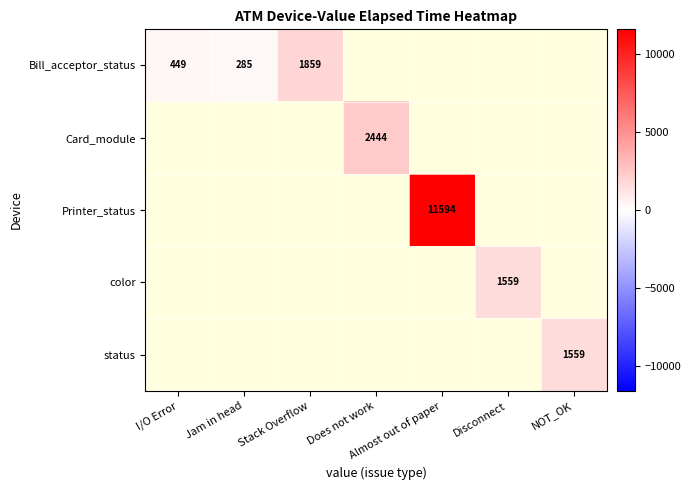

How many values in Printer_status are above zero?

1